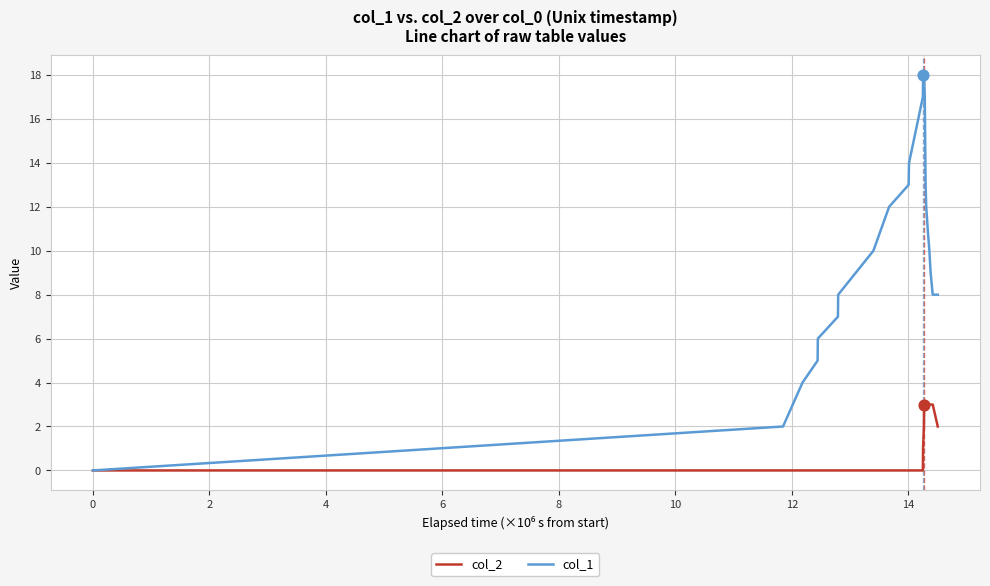

Which series has the largest range (max minus min)?

col_1